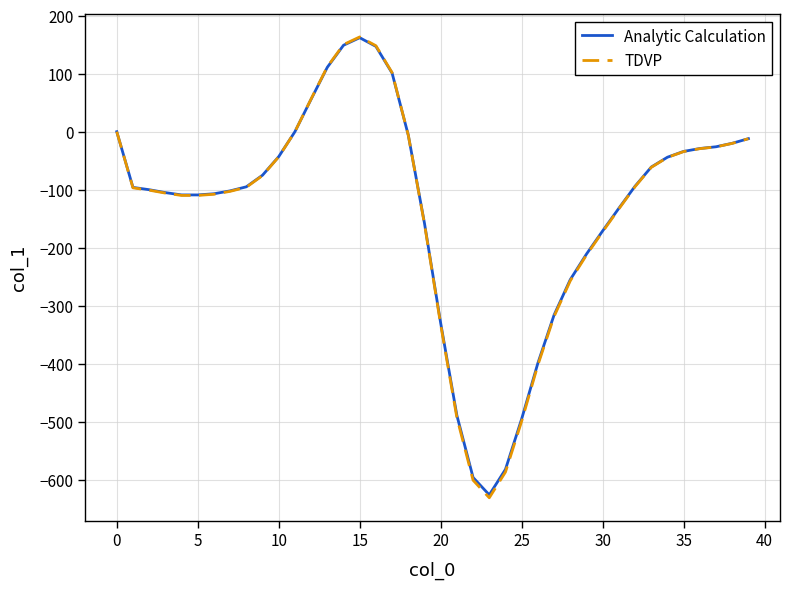

What is the minimum value for Analytic Calculation?

-626.0